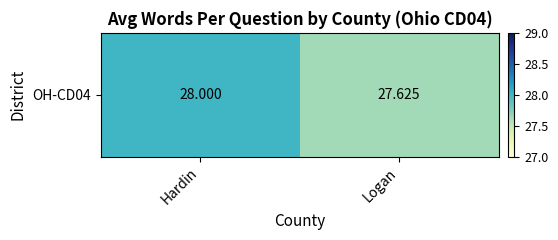

Rank the categories by value from highest to lowest.

Hardin, Logan